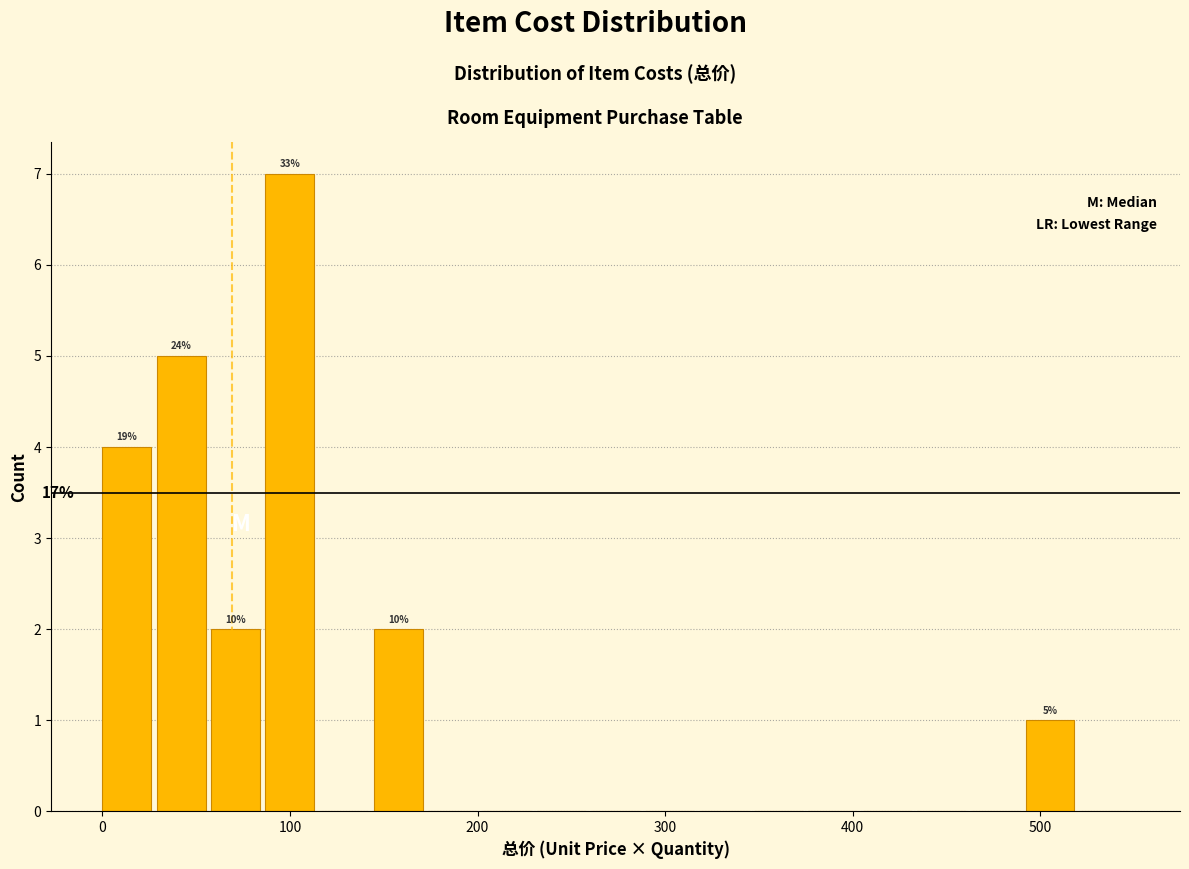

Read against the x-axis, roughly where is the centre of the tallest bar?

100